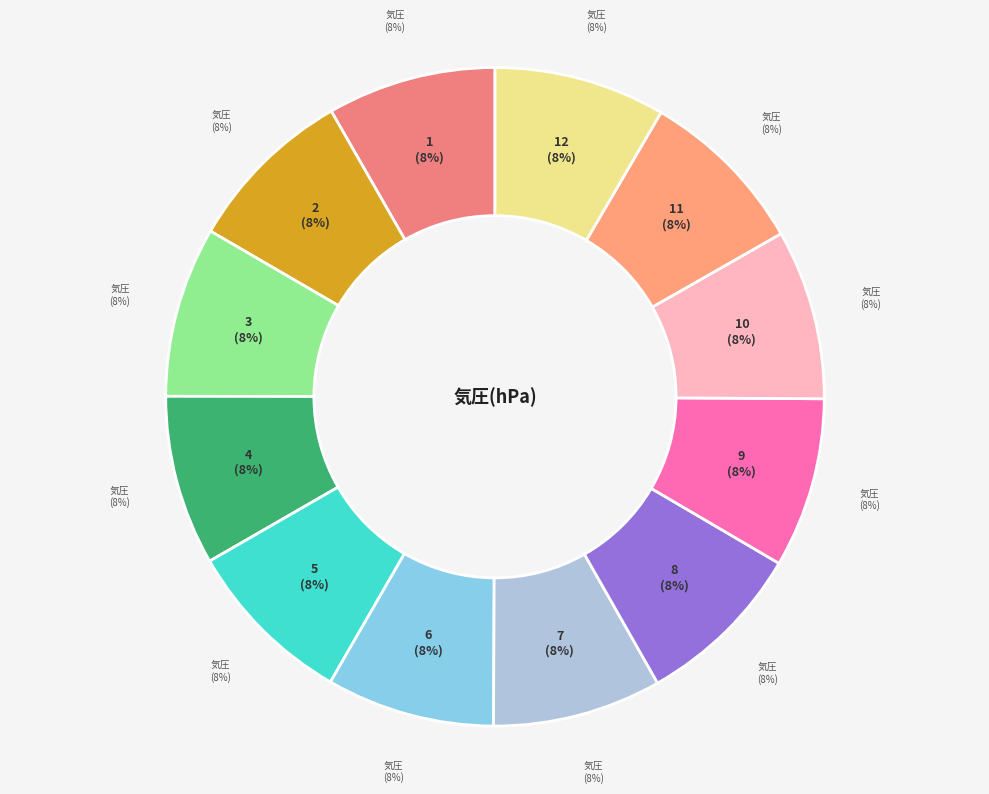

What is the smallest slice in the pie chart?

6